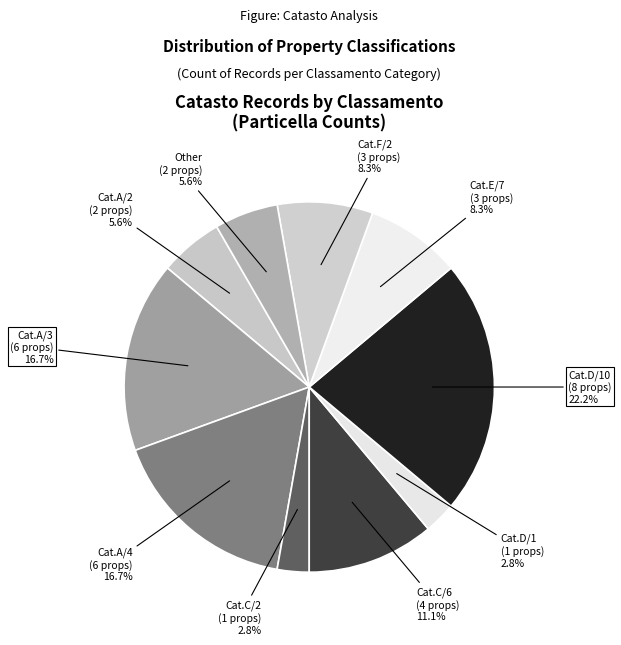

Does Other account for over 50% of the chart?

No